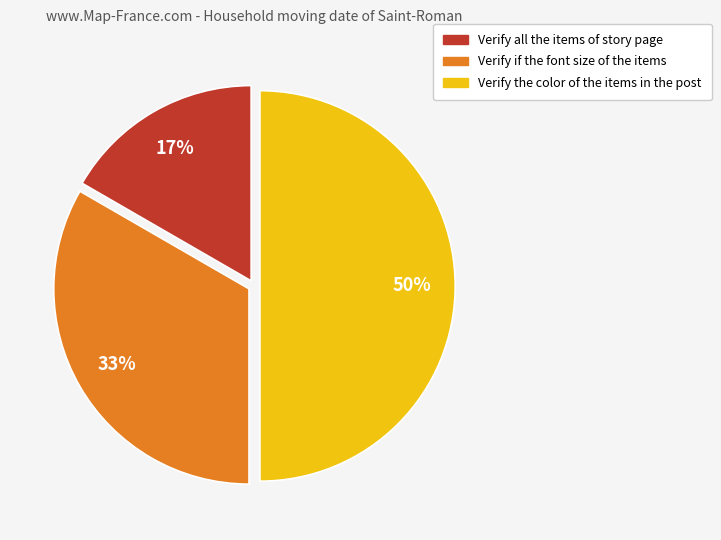

What is the largest slice in the pie chart?

Verify the color of the items in the post